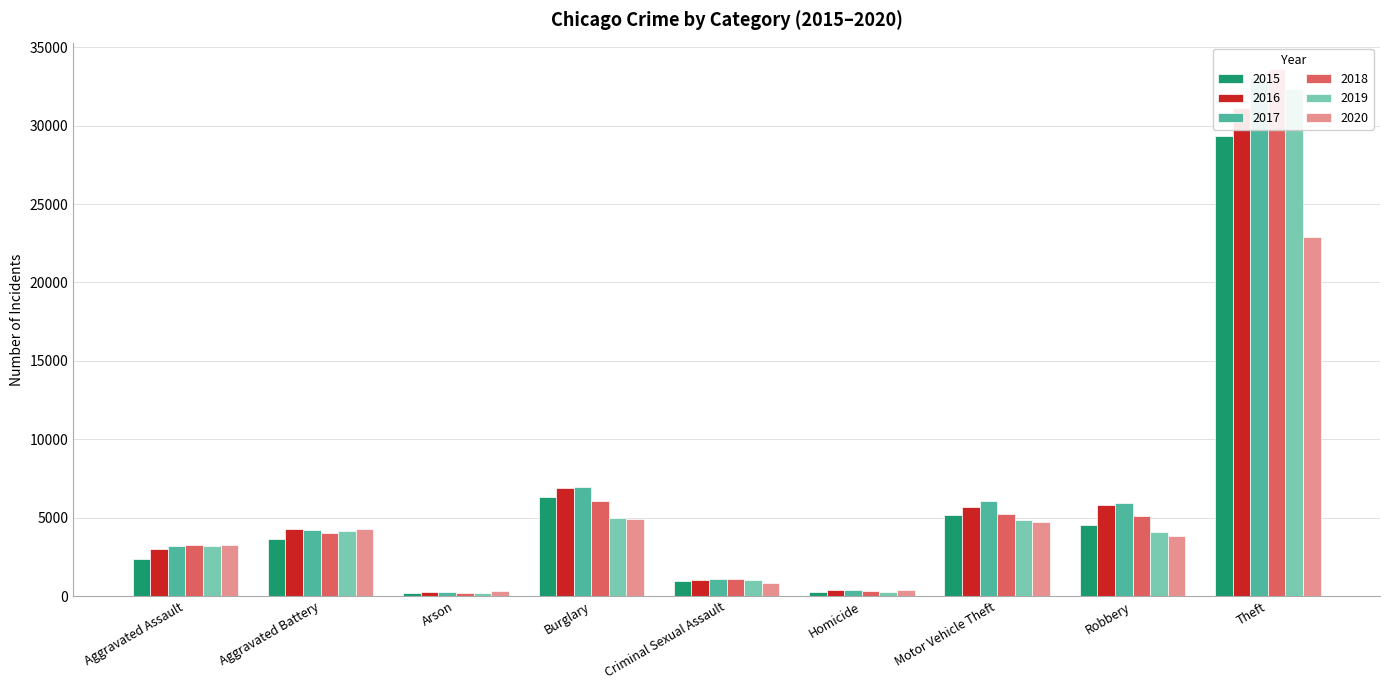

What is the spread (max minus min) of values at Robbery?

2083